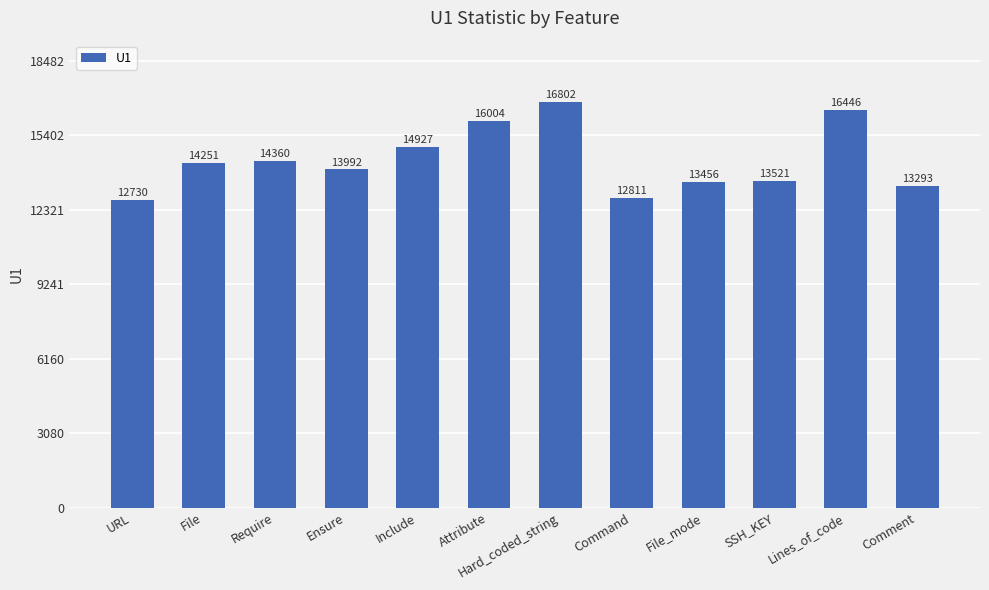

List the labels in order of value, largest first.

Hard_coded_string, Lines_of_code, Attribute, Include, Require, File, Ensure, SSH_KEY, File_mode, Comment, Command, URL